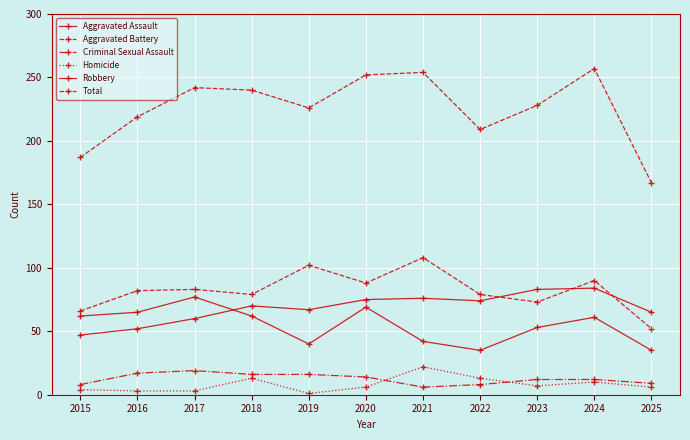

At which category does Aggravated Assault reach its first local peak?

2018